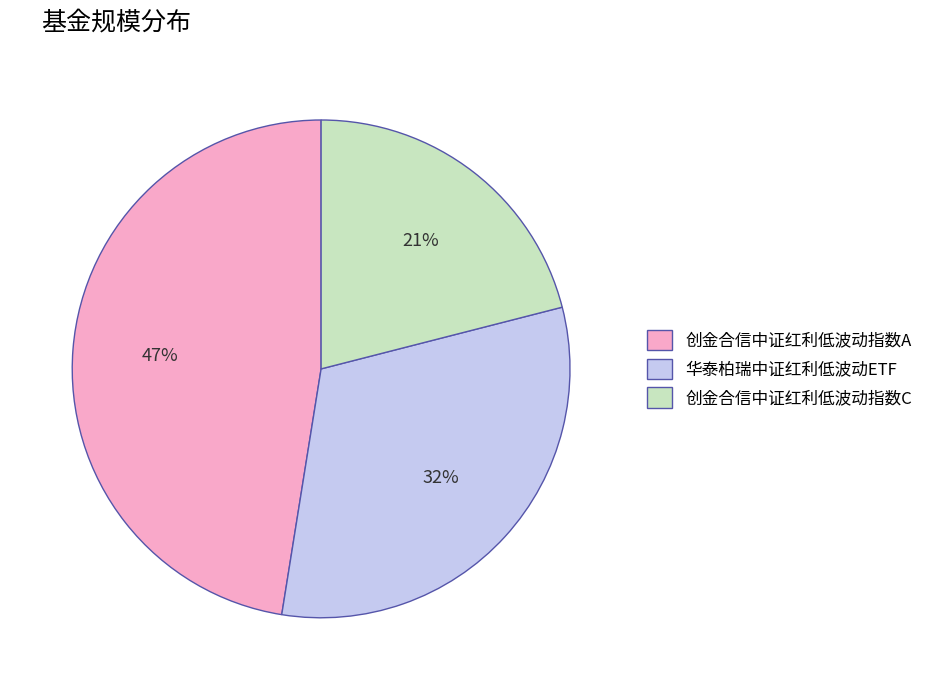

Which has a higher value, 创金合信中证红利低波动指数C or 华泰柏瑞中证红利低波动ETF?

华泰柏瑞中证红利低波动ETF